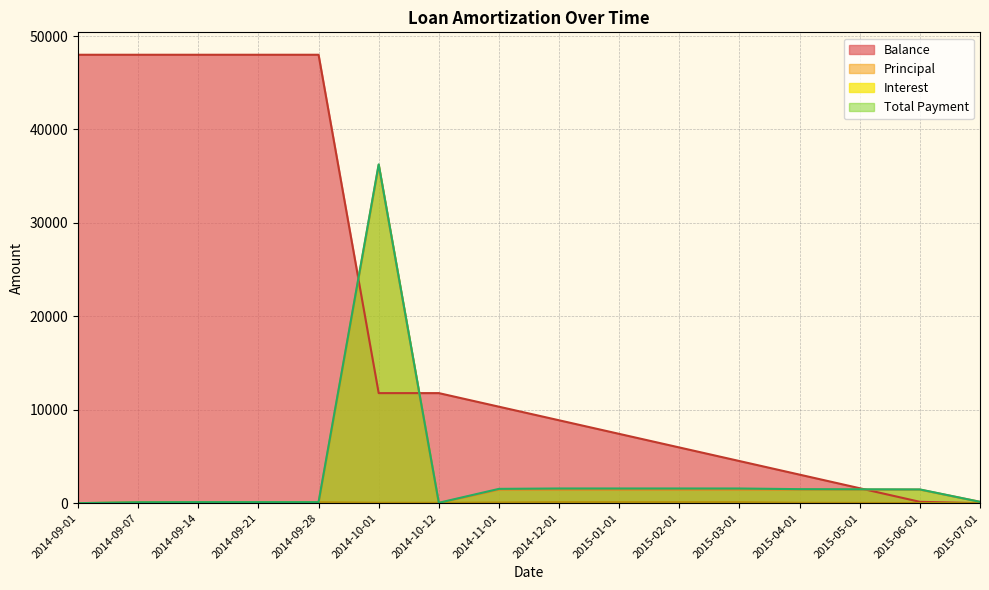

How many interior local valleys does the Total Payment series have?

1